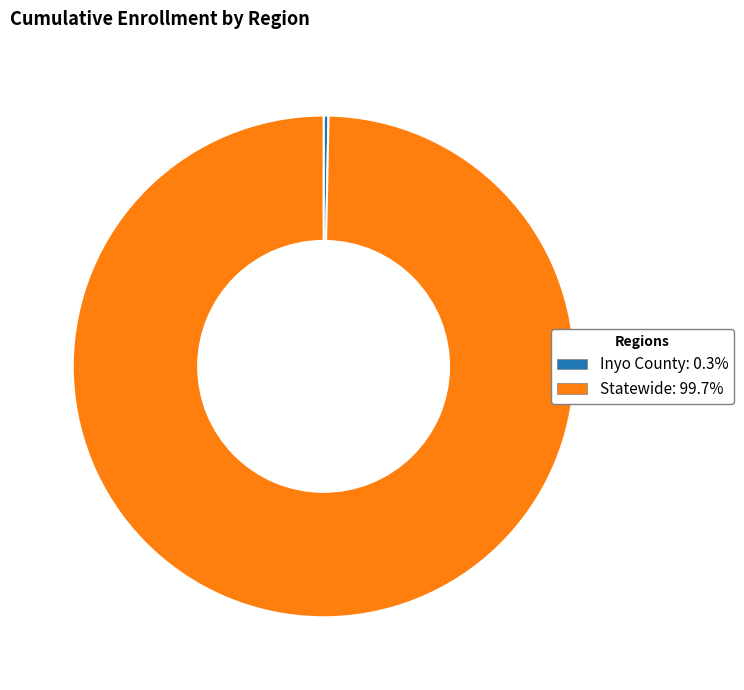

Approximately how many times larger is the value at Statewide compared to Inyo County?

318.0